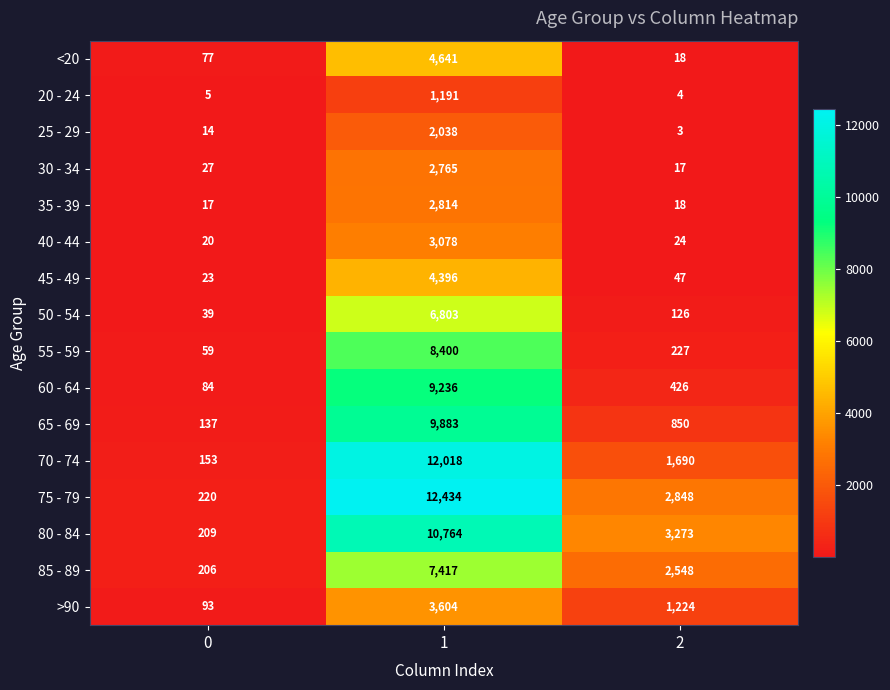

What is the average value of the 30 - 34 series?

936